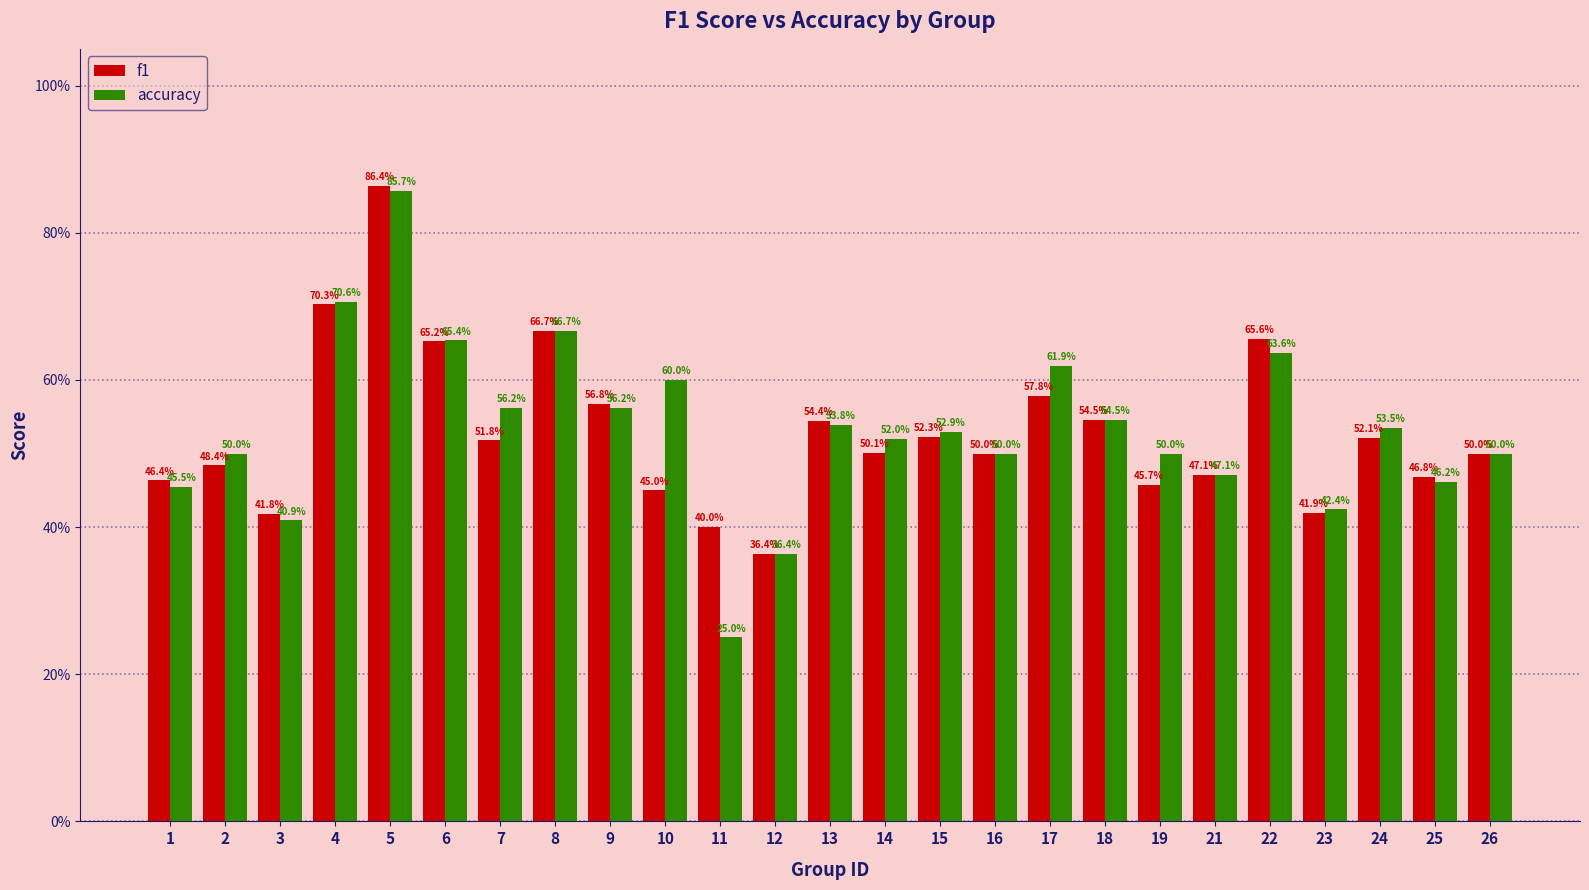

What are all the series names shown in the legend?

f1, accuracy